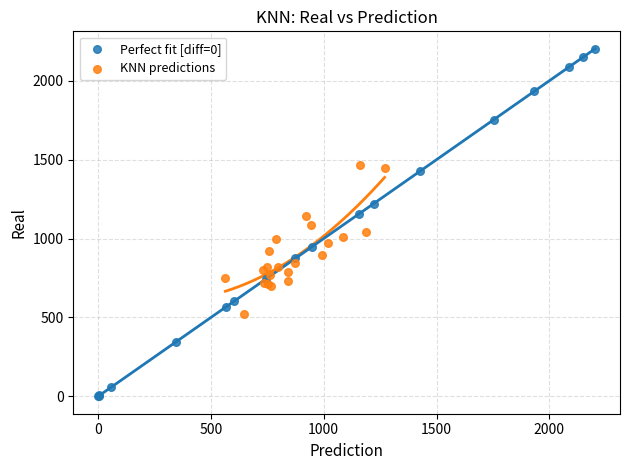

Which series has the largest Y range (max minus min)?

Perfect fit [diff=0]